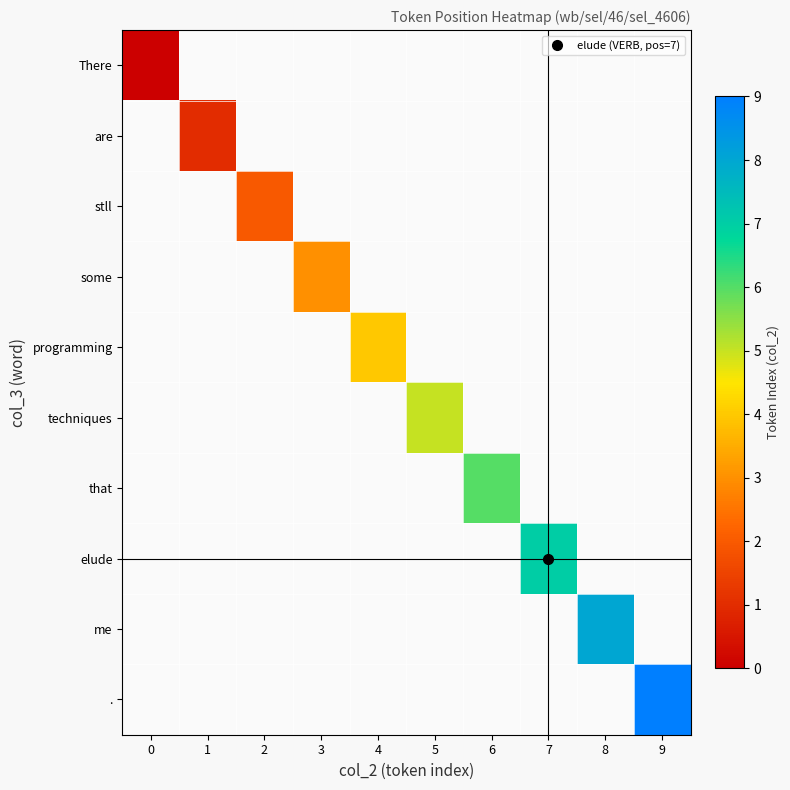

Is the value of me at 8 greater than the value of some at 7?

No